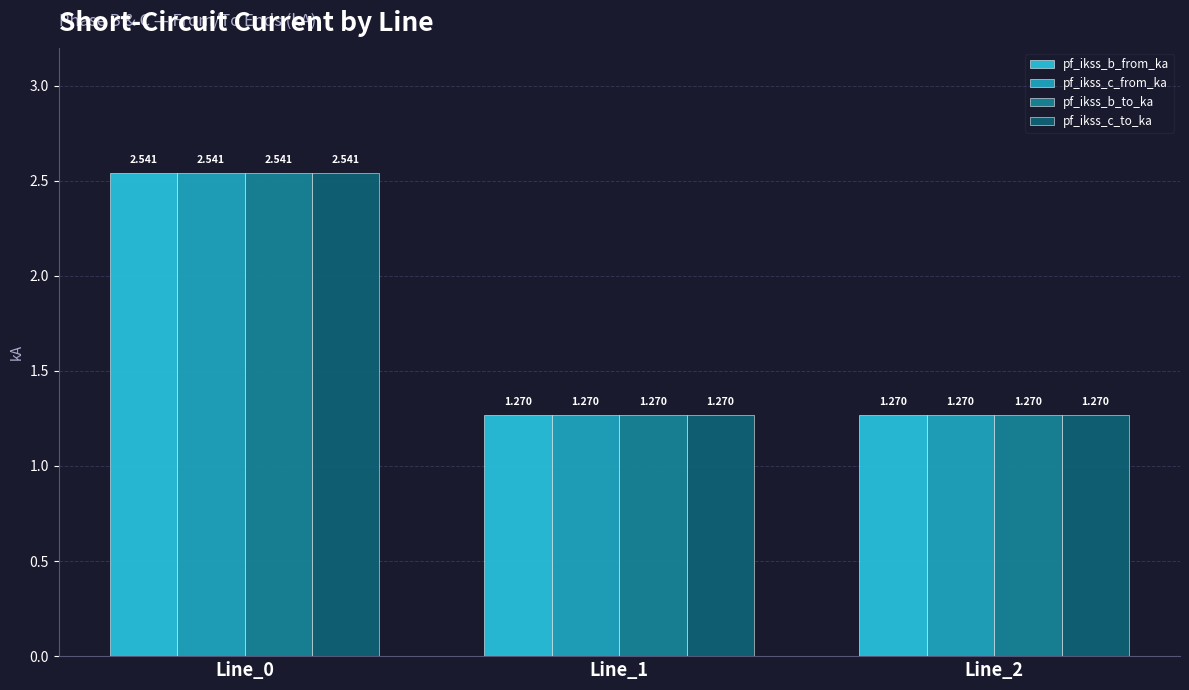

Is the value of pf_ikss_c_from_ka at Line_0 greater than the value of pf_ikss_b_from_ka at Line_1?

Yes